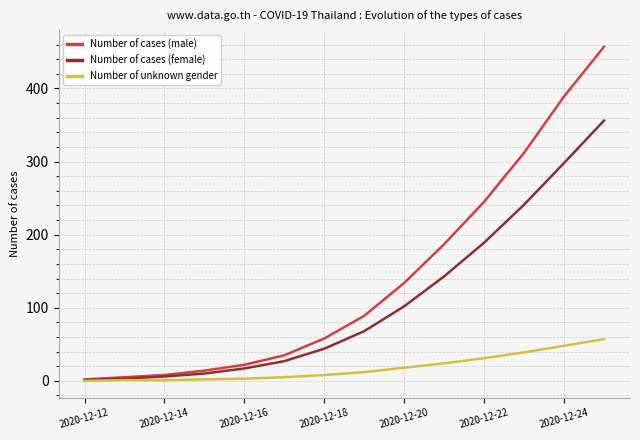

What is the maximum value shown in the chart?

457